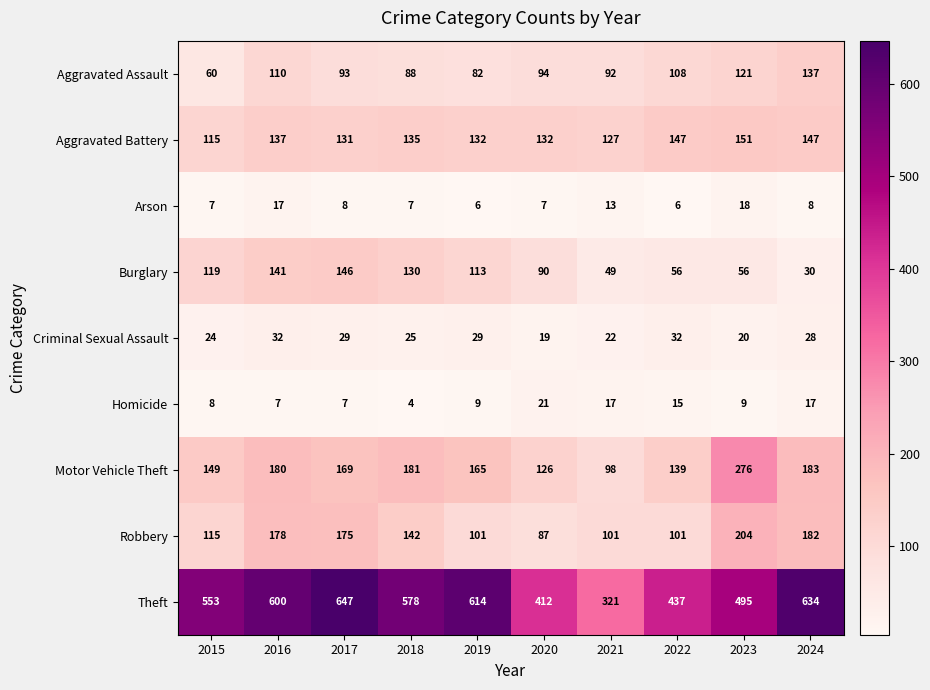

The value of Motor Vehicle Theft at 2019 is 165. True or false?

True